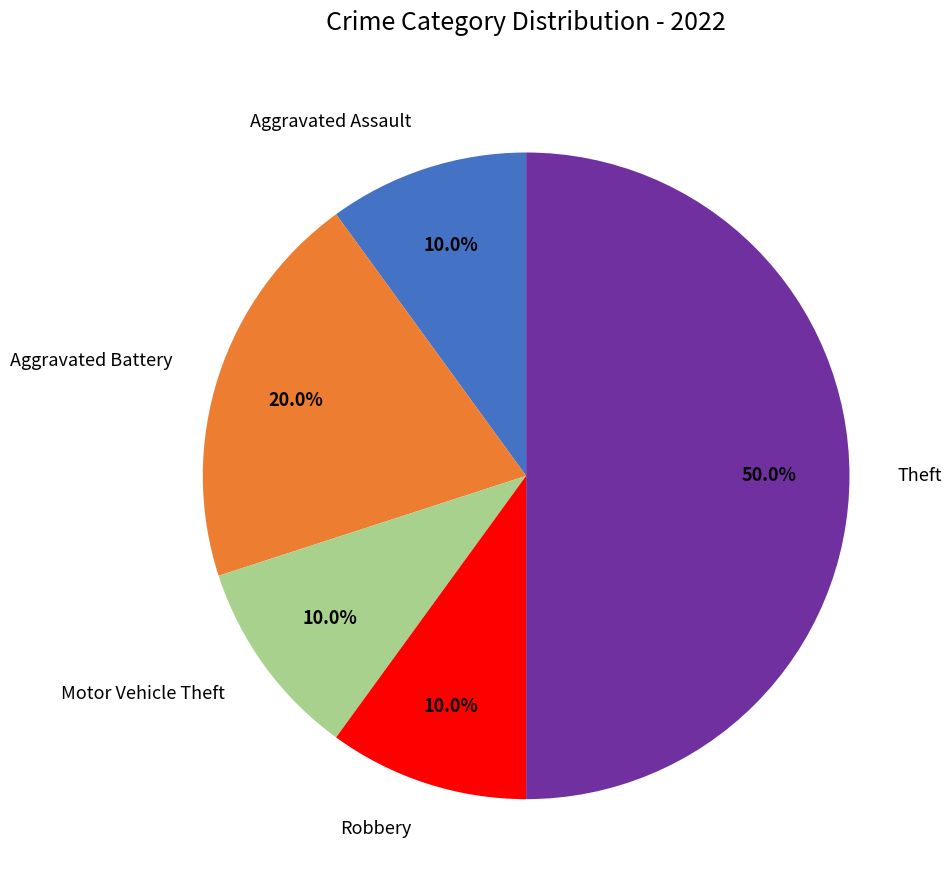

How many slices are in this pie chart?

5